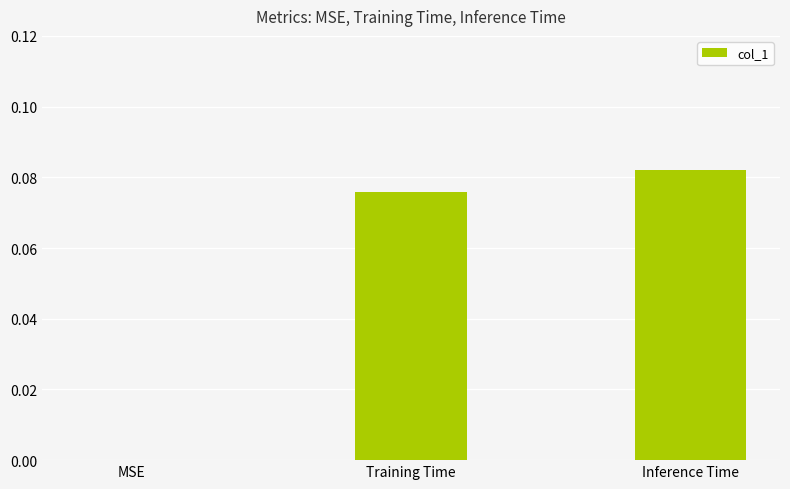

What is the change in value from MSE to Training Time?

+0.1